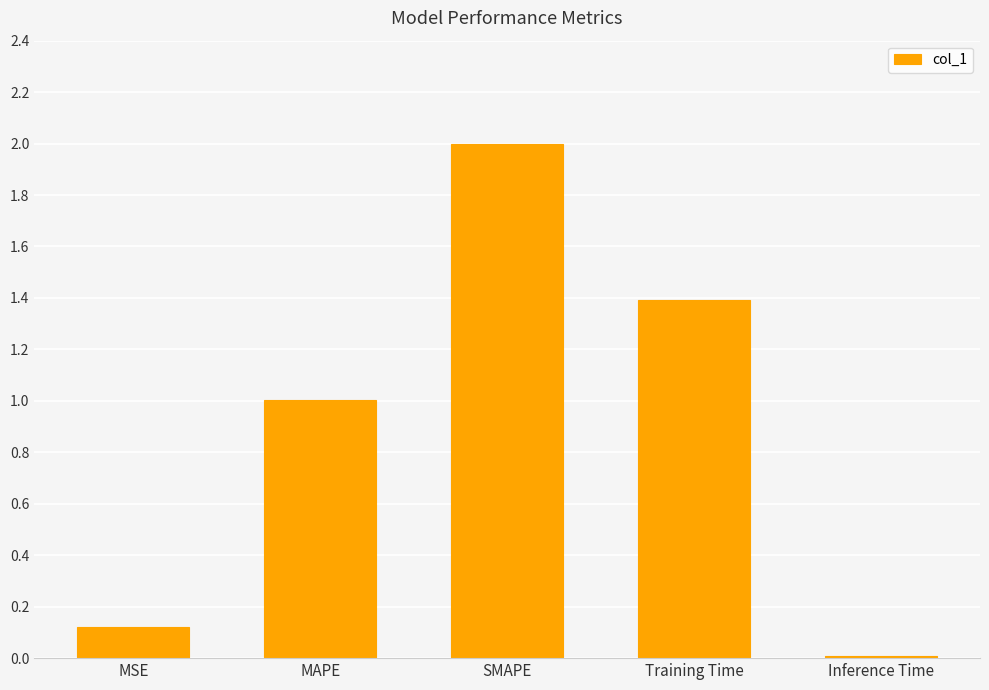

What is the sum of the values at Inference Time and SMAPE?

2.0